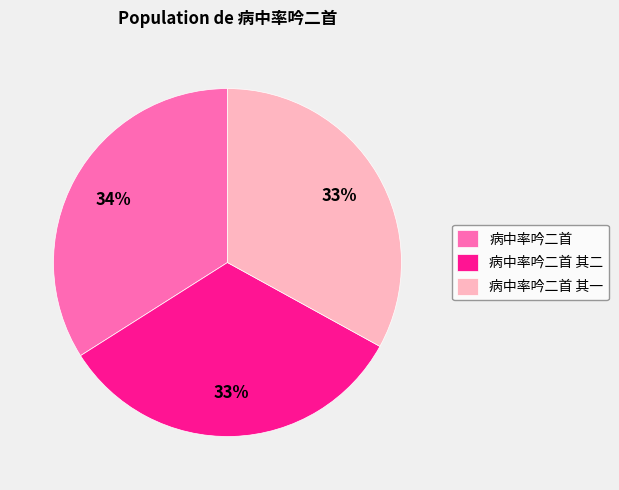

How many slices are in this pie chart?

3